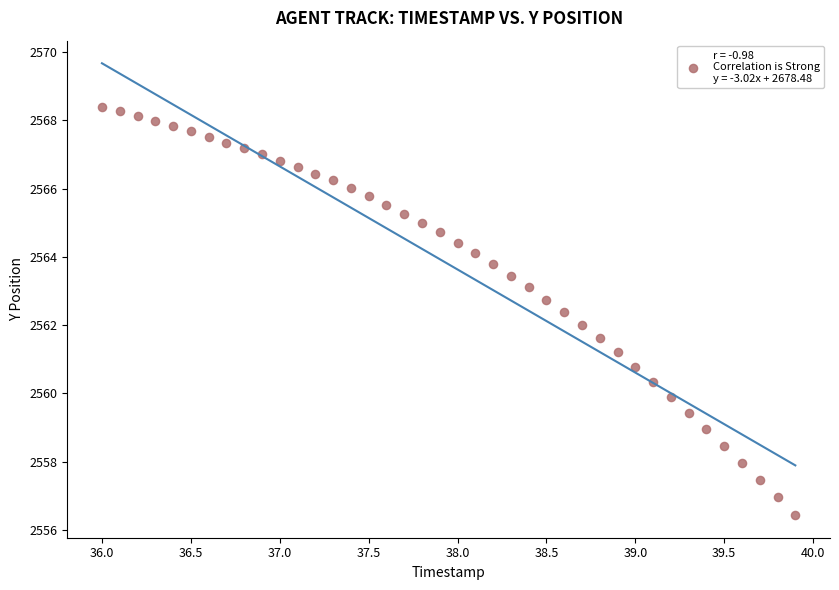

What is the range of X values (max minus min)?

3.9